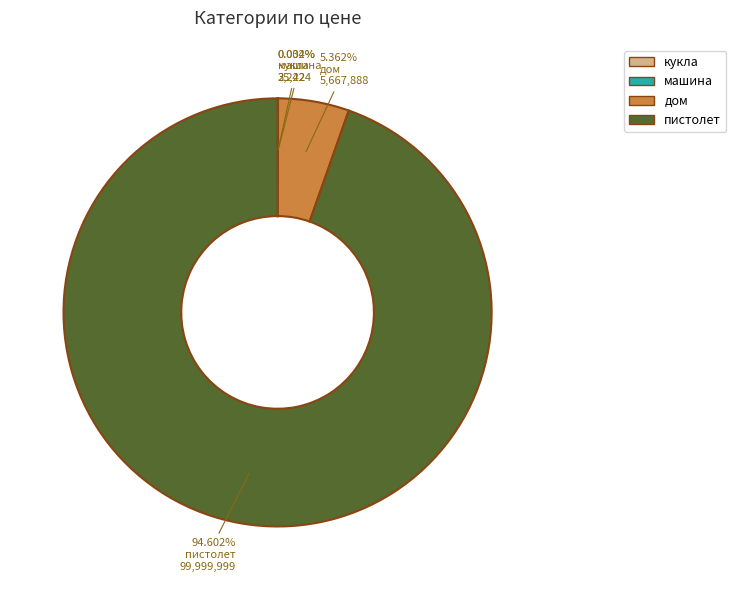

Which category accounts for the majority?

пистолет